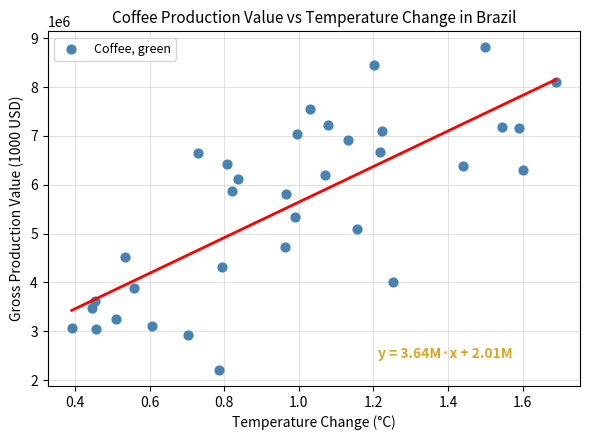

What is the range of Y values (max minus min)?

6599654